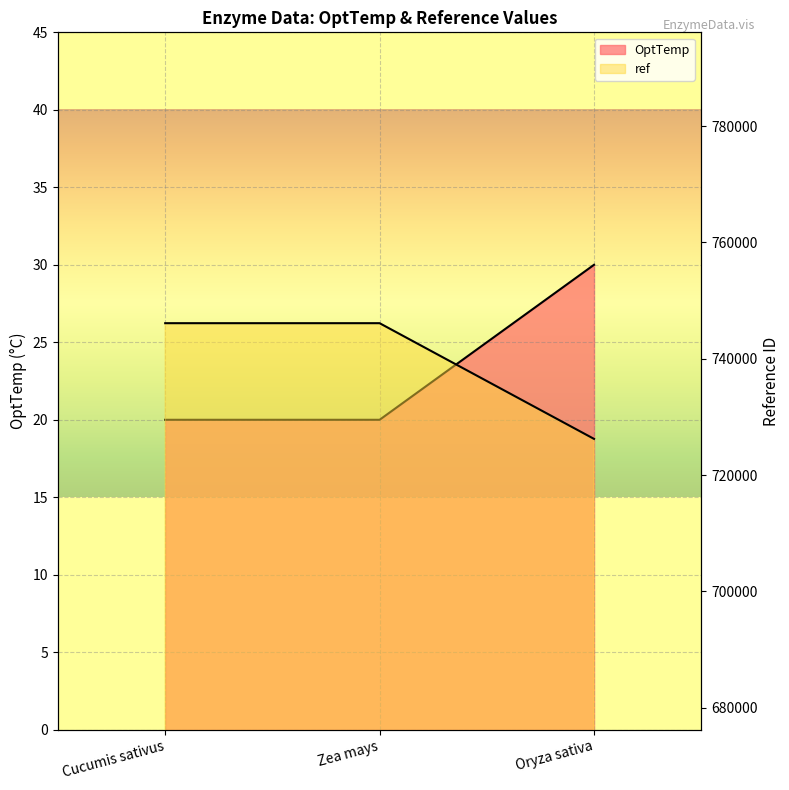

What is the label of the 1st point from the right?

Oryza sativa